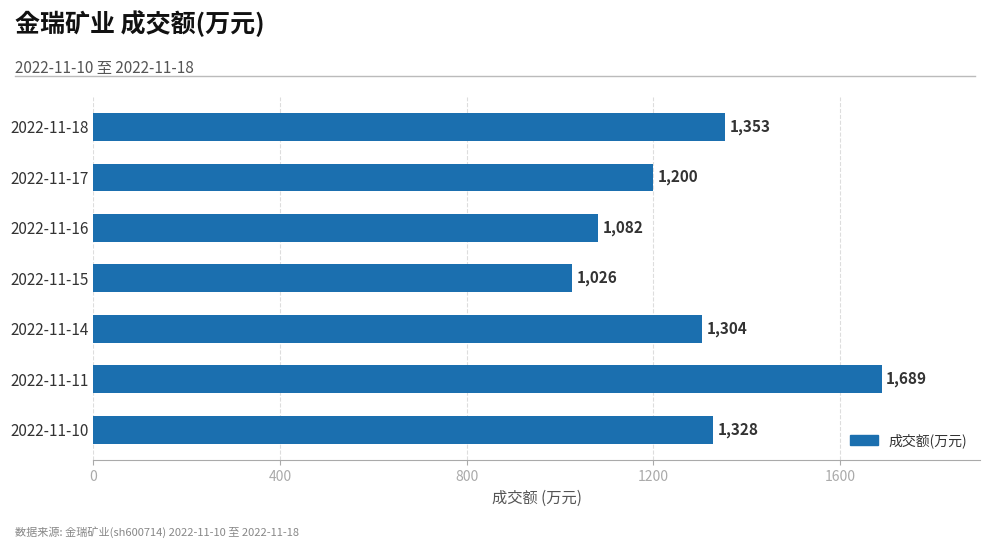

List the labels in order of value, smallest first.

2022-11-15, 2022-11-16, 2022-11-17, 2022-11-14, 2022-11-10, 2022-11-18, 2022-11-11